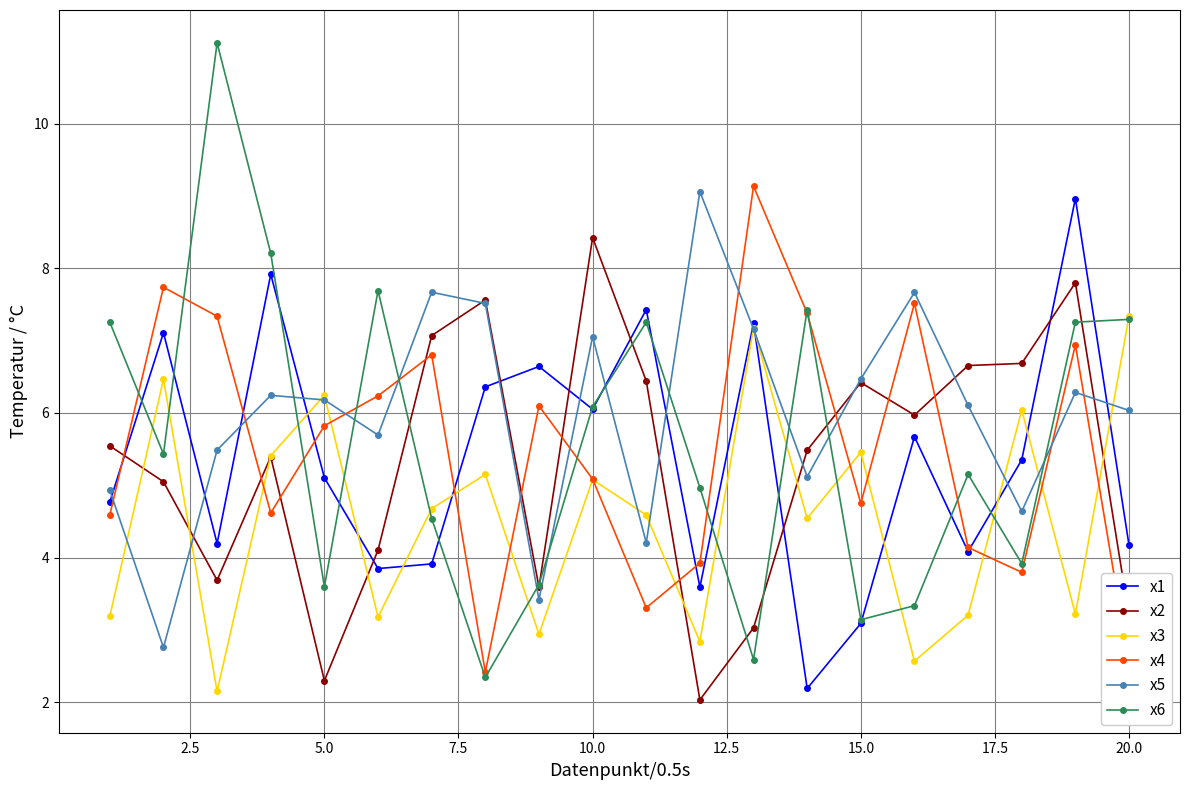

Which series has the largest range (max minus min)?

x6